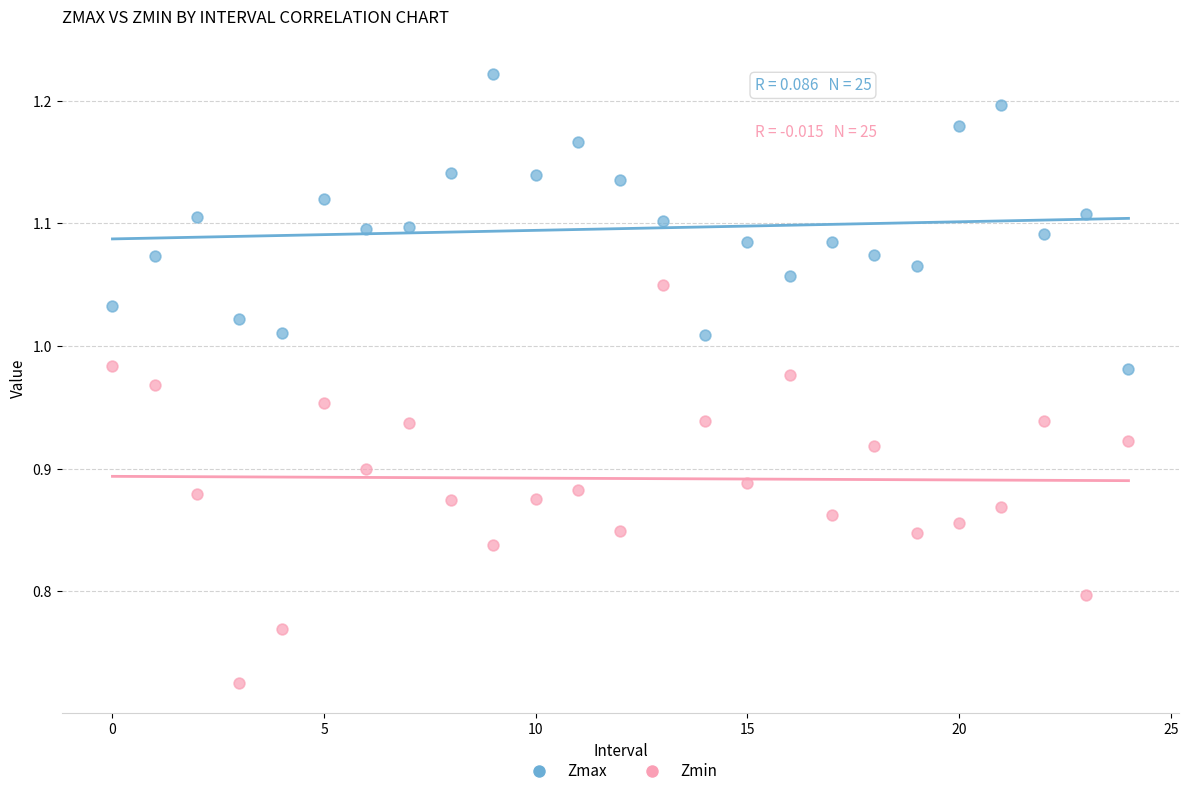

Across all data points, what is the range of Y values (max minus min)?

0.5